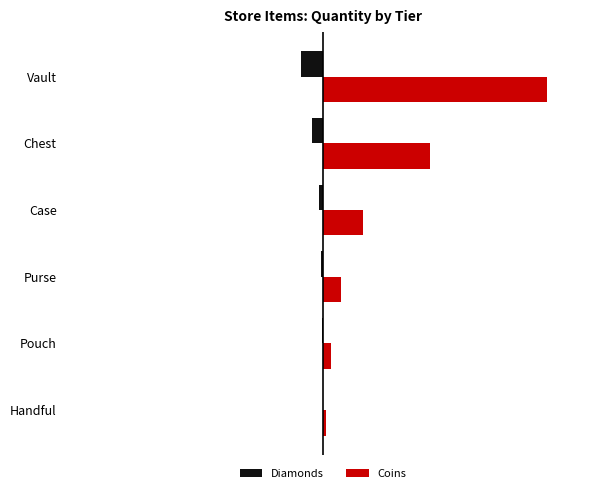

What are all the series names shown in the legend?

Diamonds, Coins